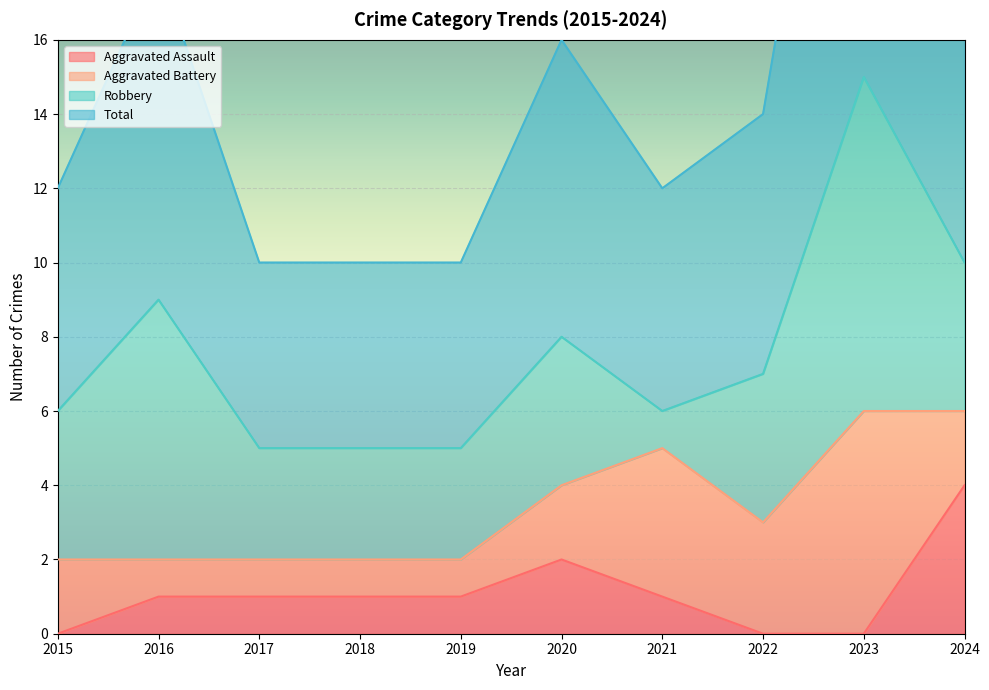

What is the difference between the second highest and minimum values in the Total series?

11